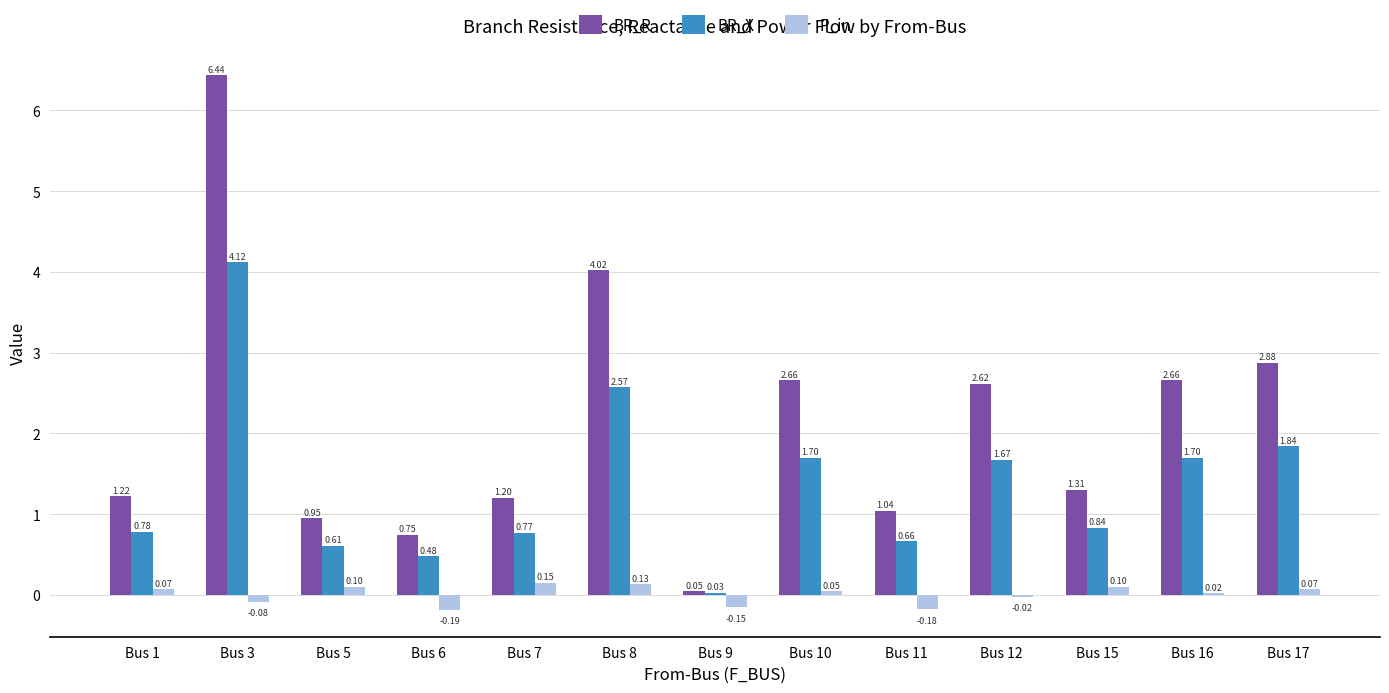

What is the sum of all BR_X values?

17.8